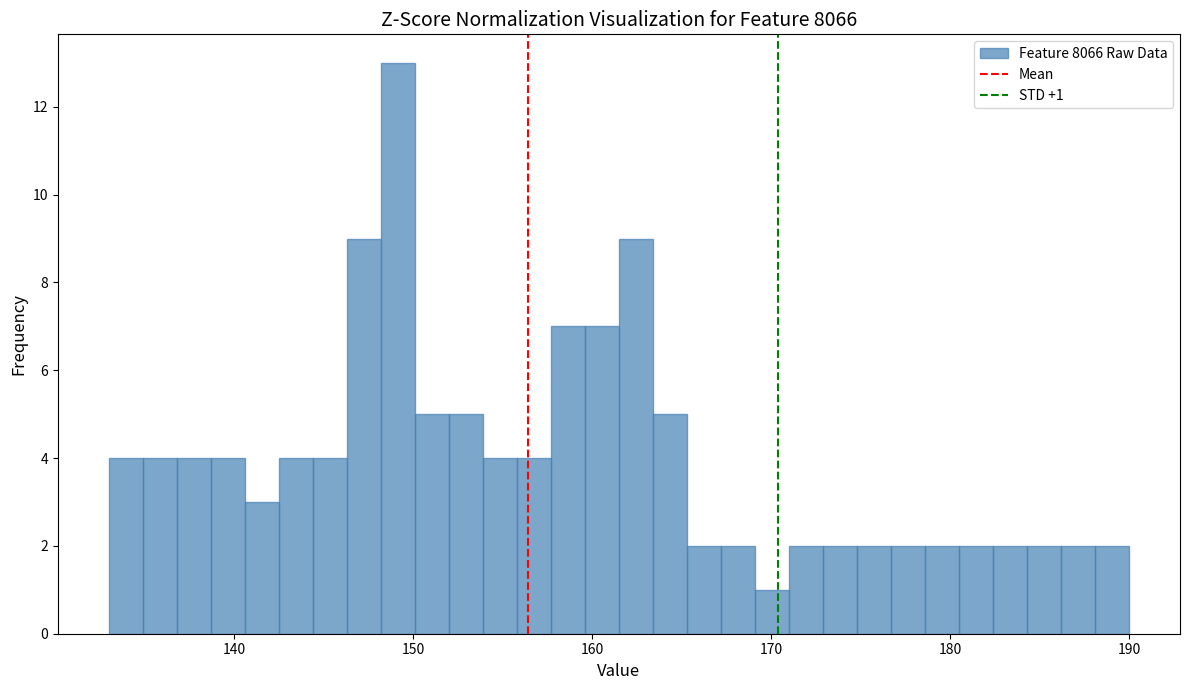

Around what value on the x-axis is the tallest bar? Give the approximate position of its centre, as read against the axis.

149